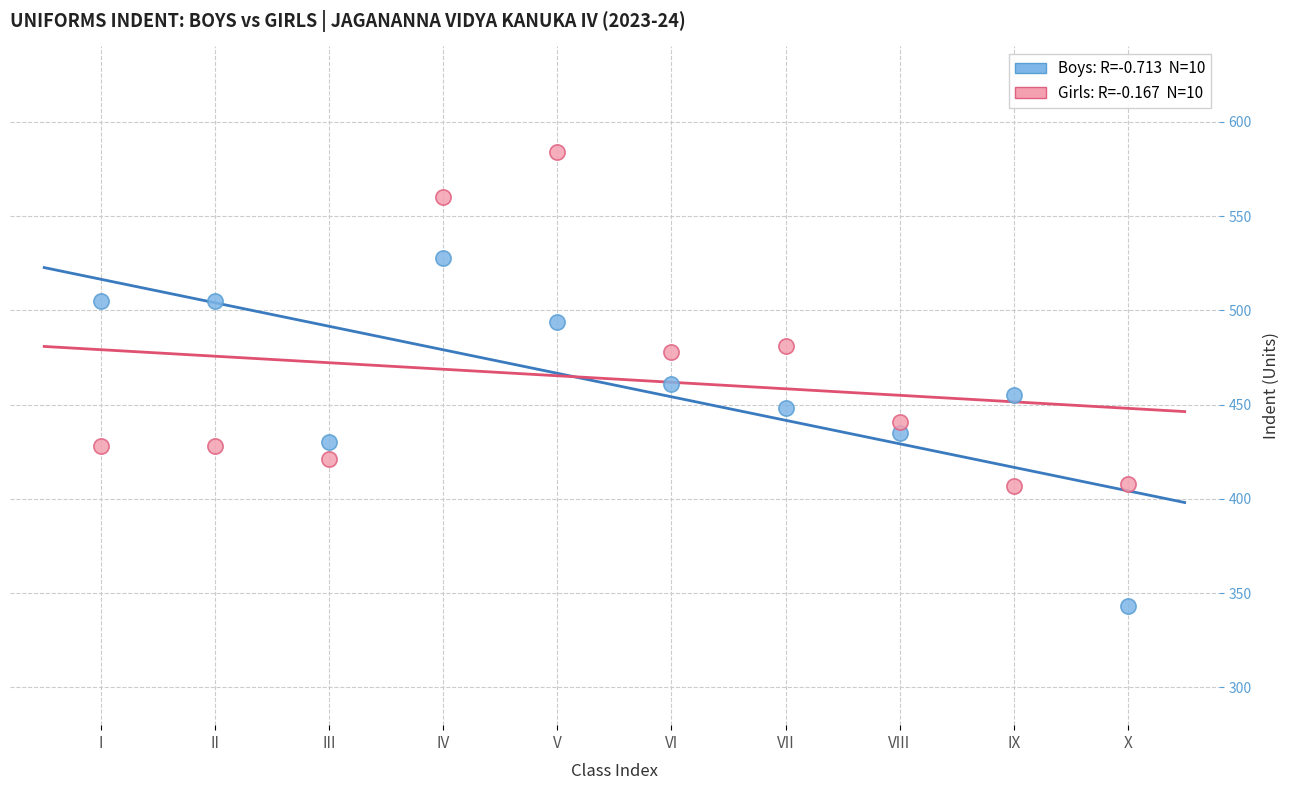

Across all data points, what is the range of X values (max minus min)?

9